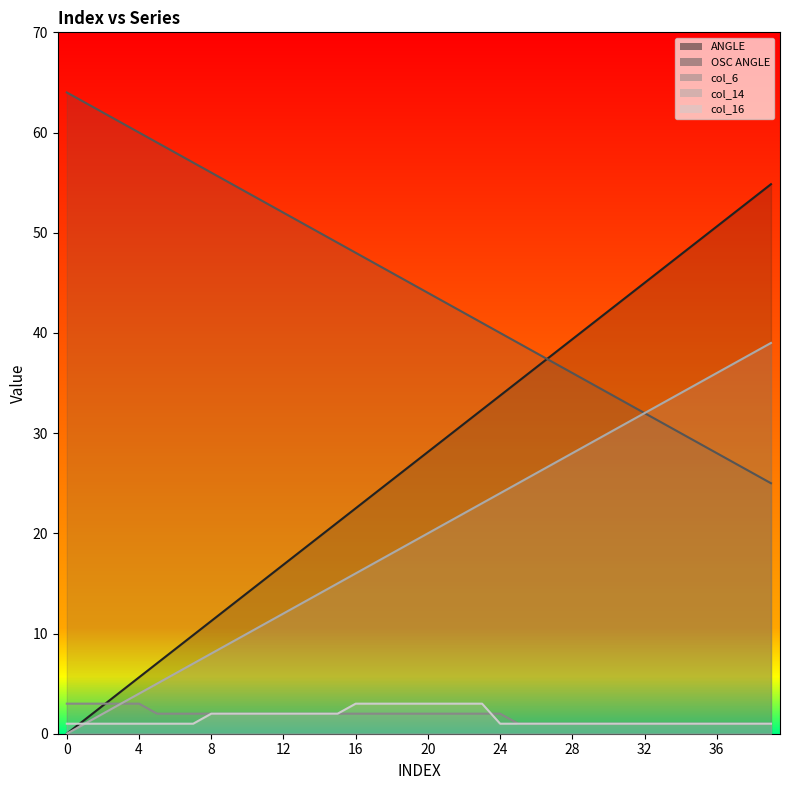

Is the value of col_14 at 14 greater than the value of col_6 at 7?

Yes